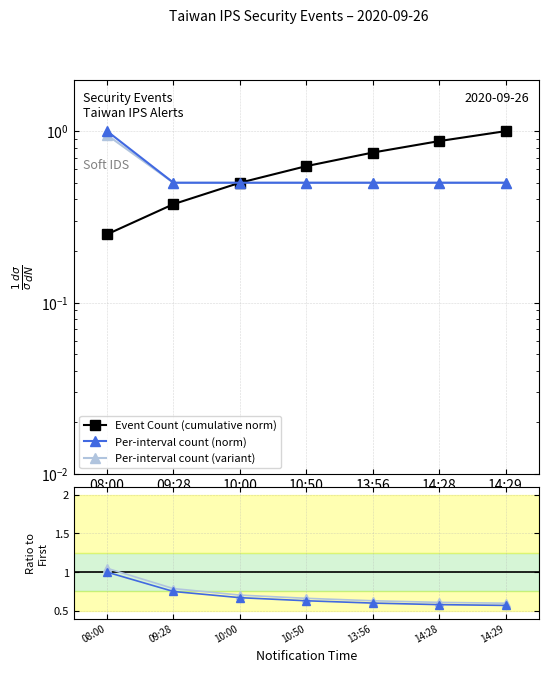

What is the difference between the maximum and minimum values in the Event Count (cumulative norm) series?

0.8